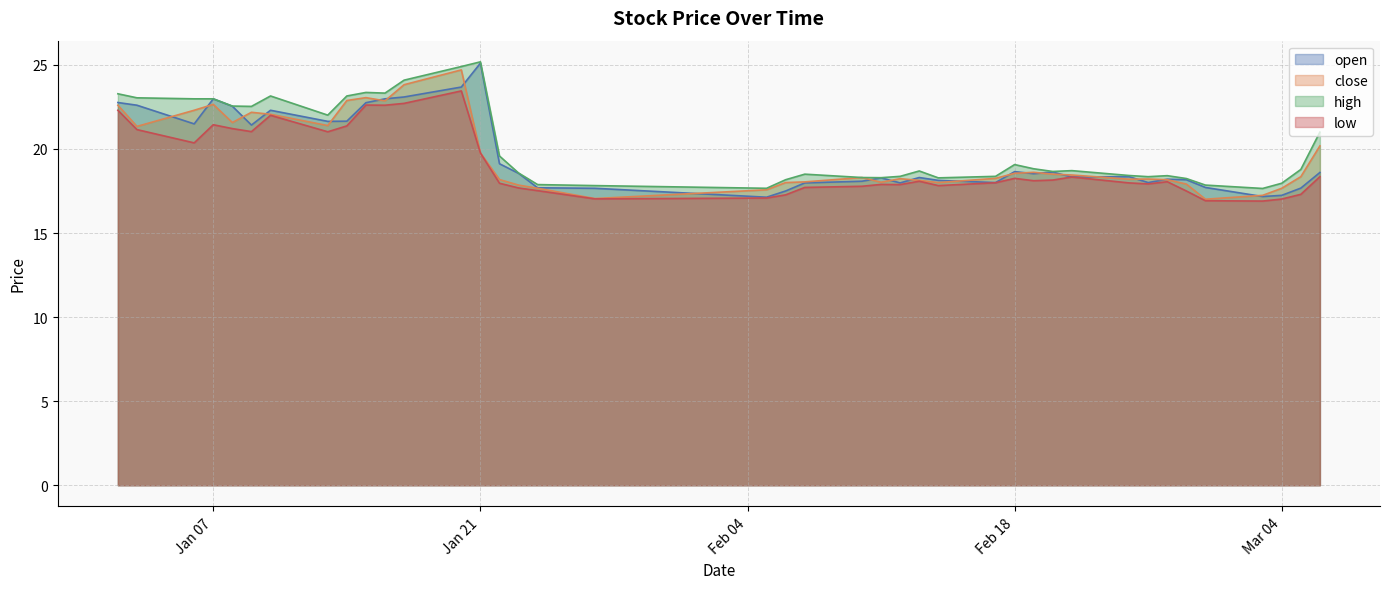

At which category is the sum across all series the highest?

2025-01-20